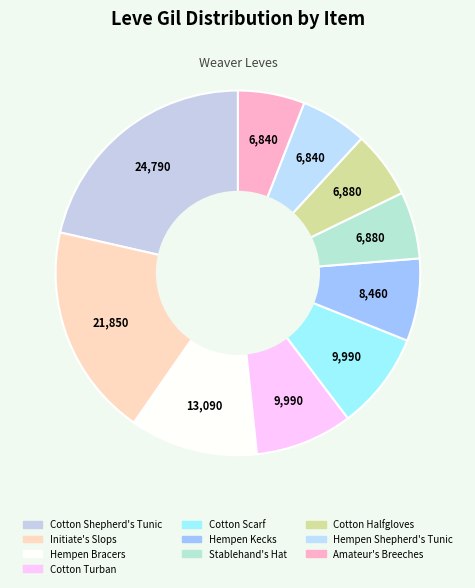

Which category has the biggest portion of the pie?

Cotton Shepherd's Tunic